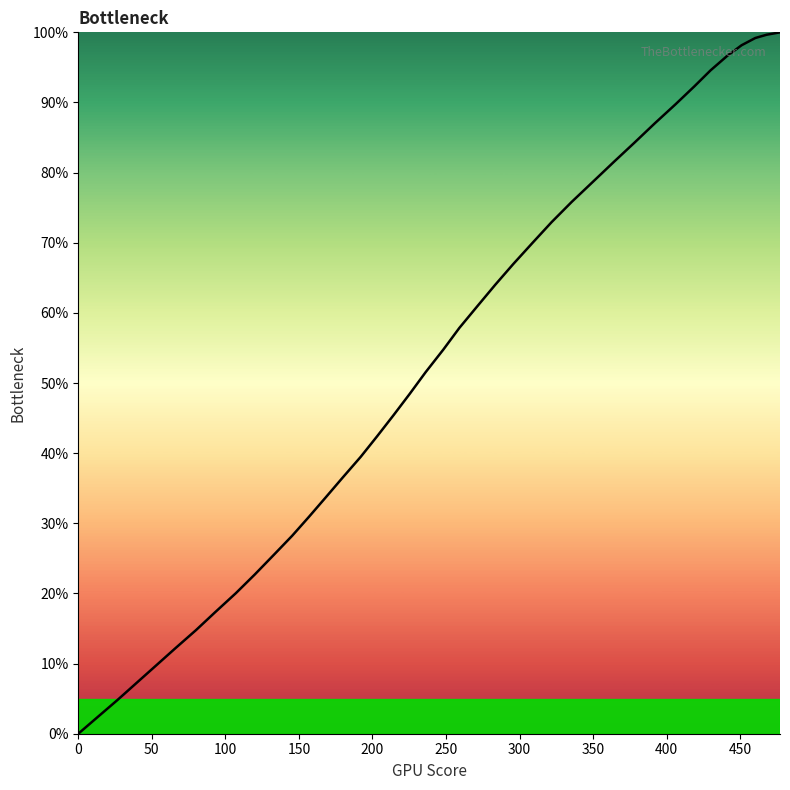

Count the number of categories in the chart.

40